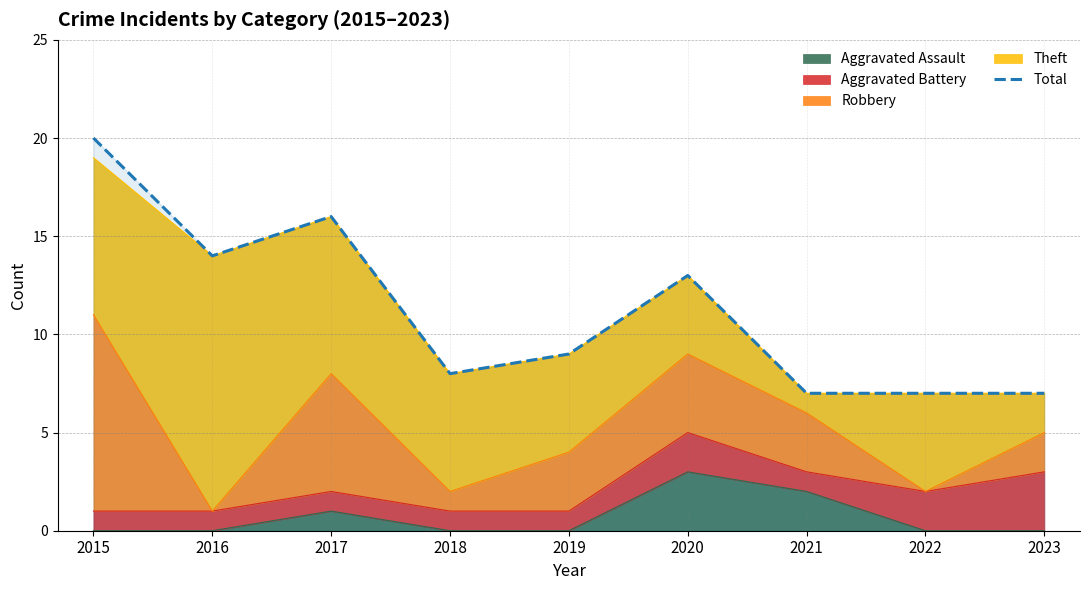

List the labels in order of value, smallest first.

2021, 2022, 2023, 2018, 2019, 2020, 2016, 2017, 2015